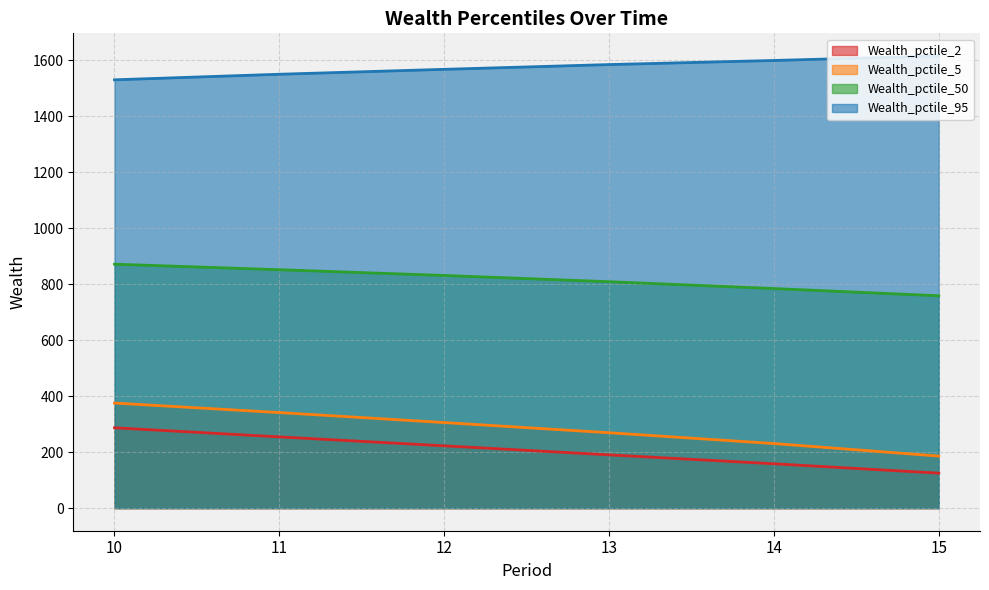

Is the value of Wealth_pctile_95 at 11 greater than the value of Wealth_pctile_50 at 10?

Yes